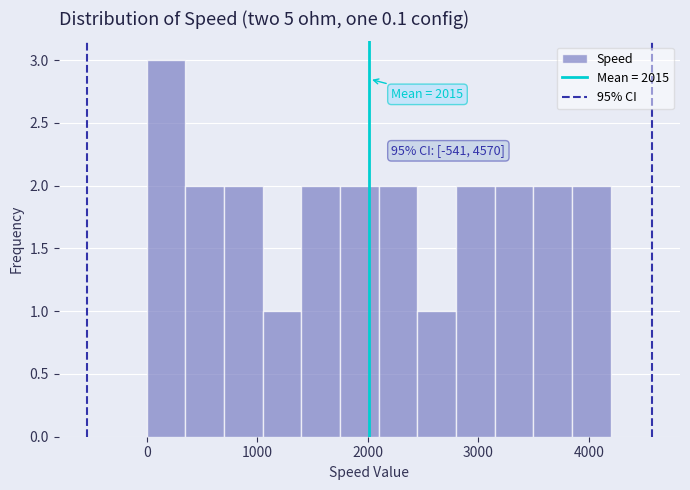

Read against the x-axis, roughly where is the centre of the tallest bar?

200